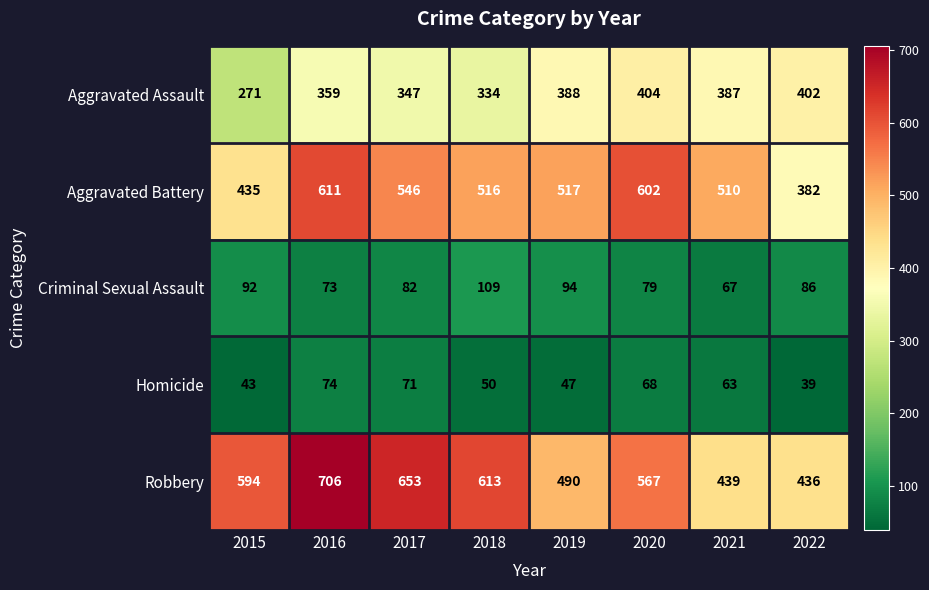

Which series has the largest total across all categories?

Robbery